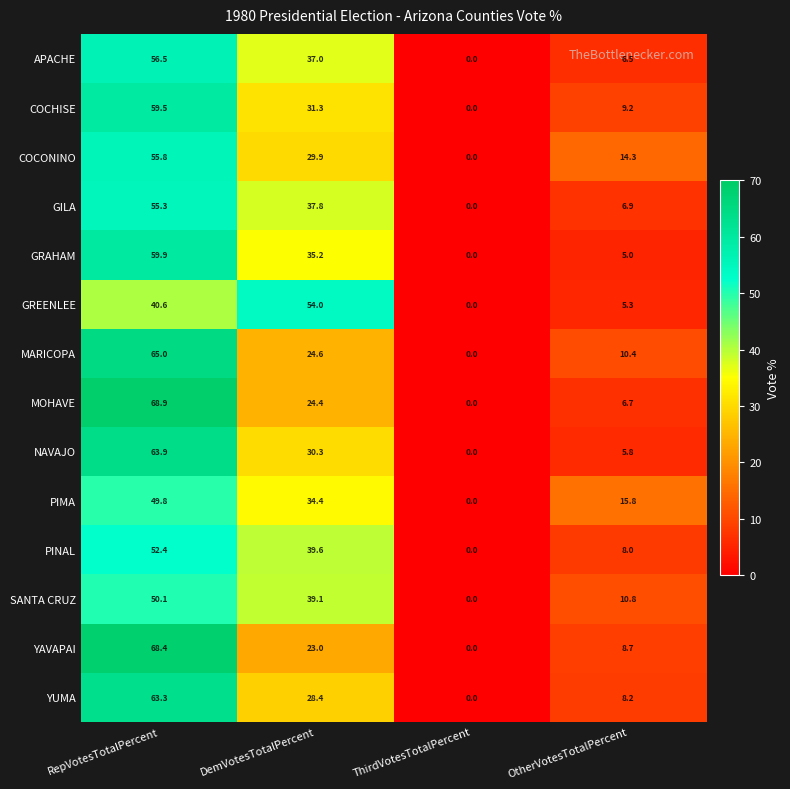

How many series are shown in this chart?

14